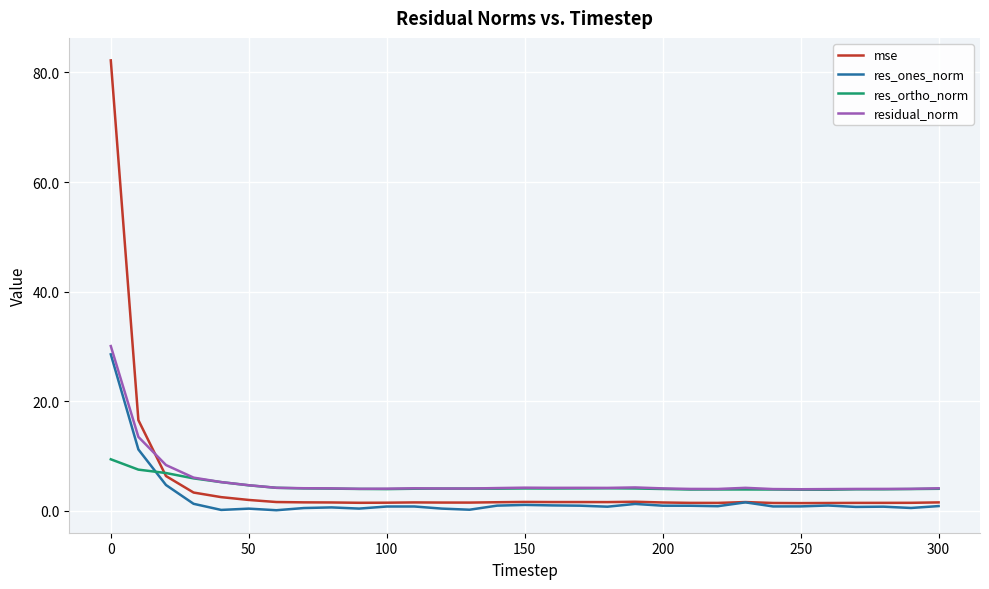

Rank the series by their maximum value, from lowest to highest.

res_ortho_norm, res_ones_norm, residual_norm, mse